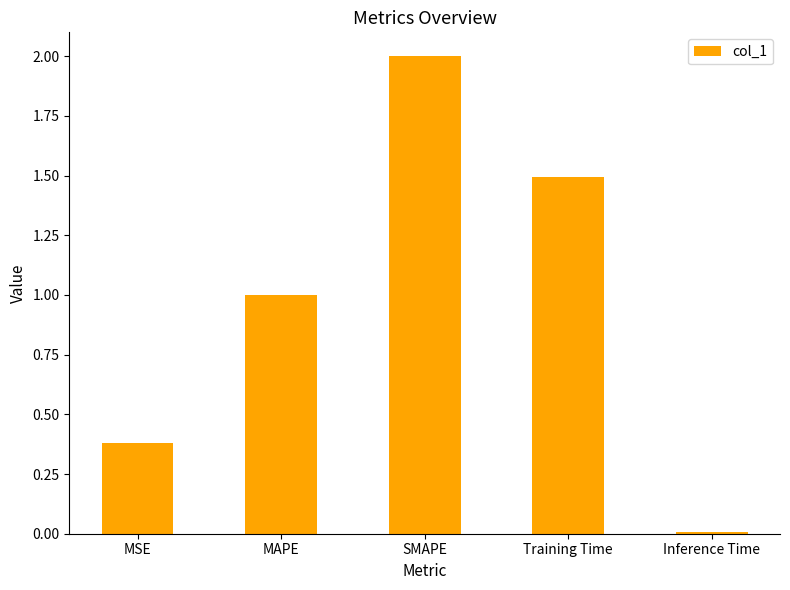

List the labels in order of value, largest first.

SMAPE, Training Time, MAPE, MSE, Inference Time